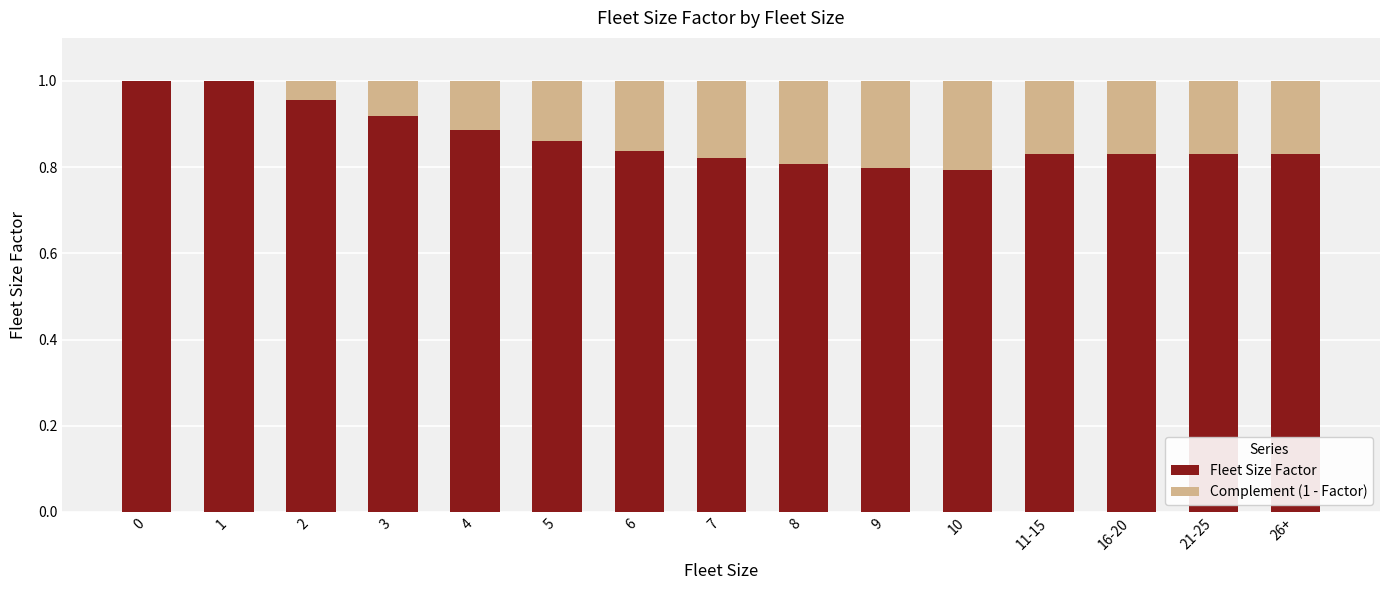

What is the sum of all Fleet Size Factor values?

13.0